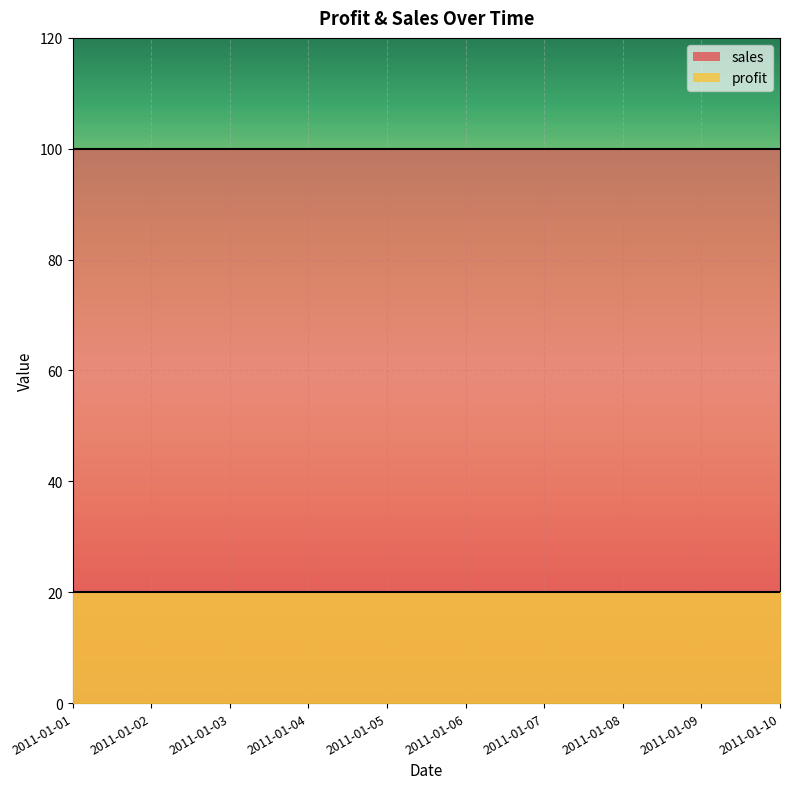

Rank the series at 2011-01-06 from highest to lowest value.

sales, profit